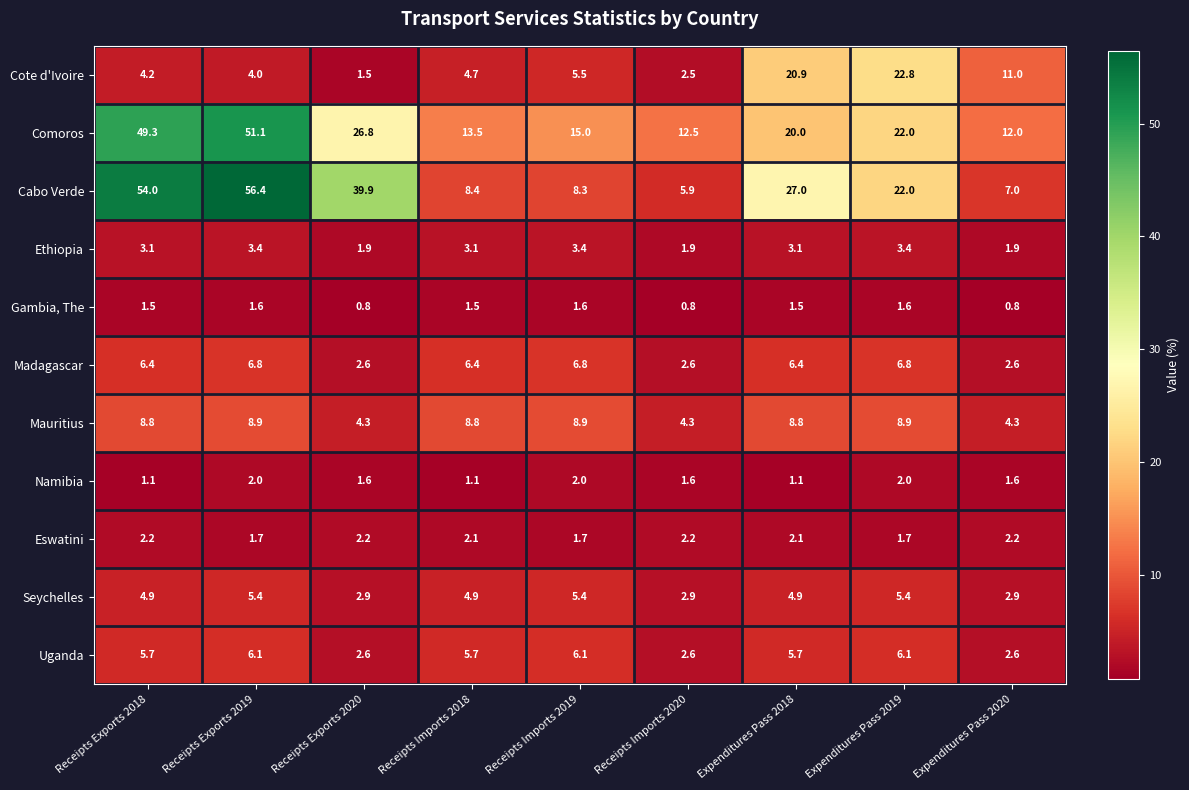

What is the approximate value of Mauritius at Expenditures Pass 2019?

8.9